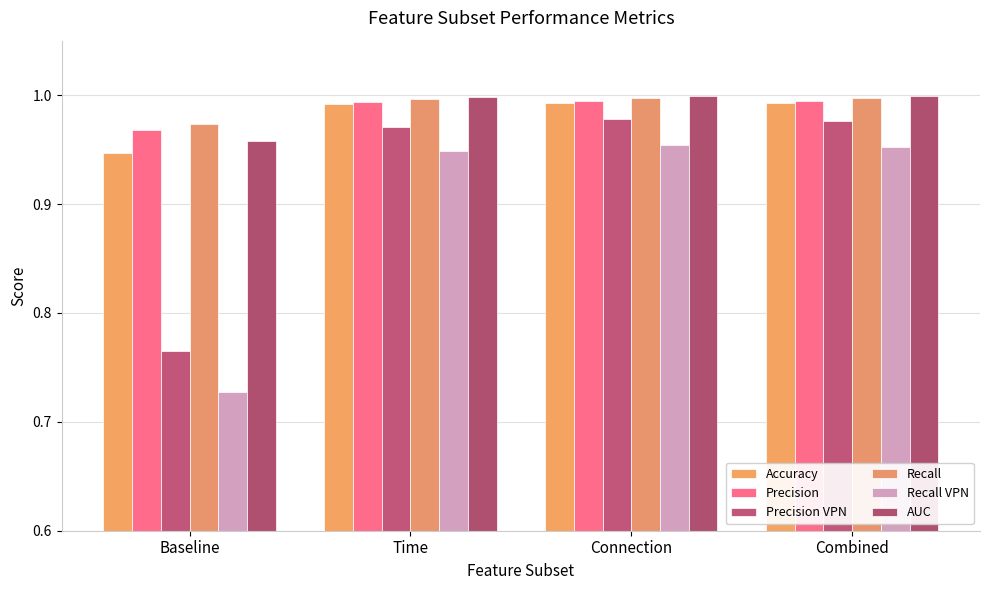

The value of Accuracy at Baseline is 1.3. True or false?

False